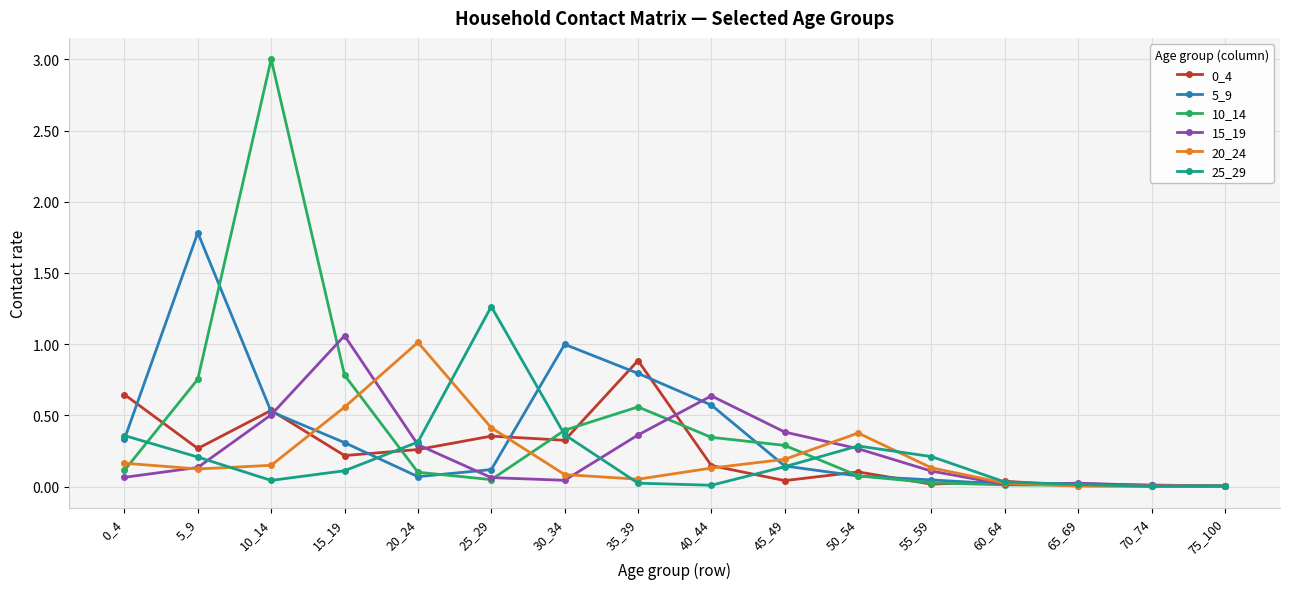

Is the value of 5_9 at 45_49 greater than the value of 15_19 at 25_29?

Yes